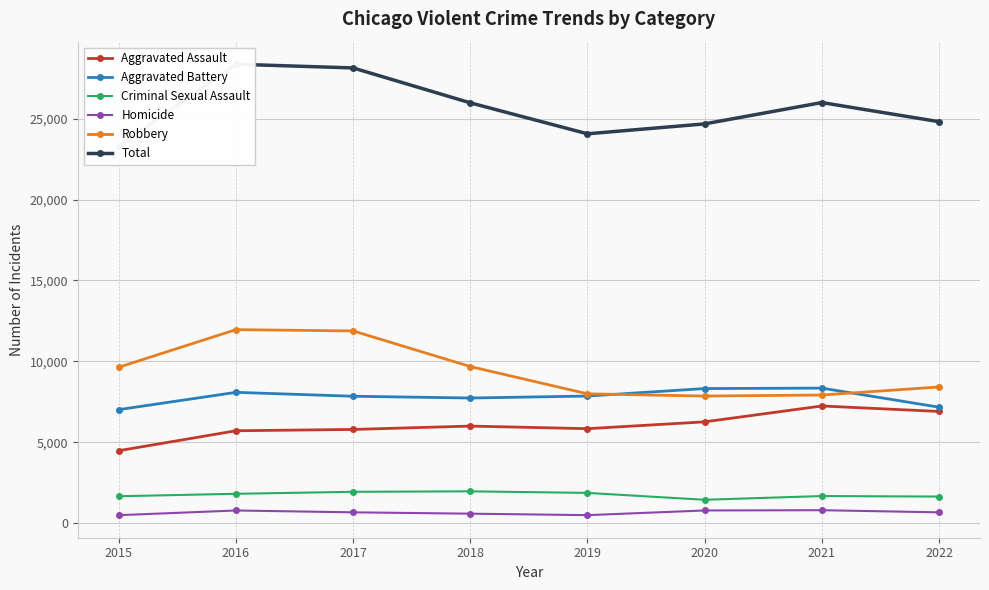

Is the value of Aggravated Battery at 2016 greater than the value of Homicide at 2015?

Yes